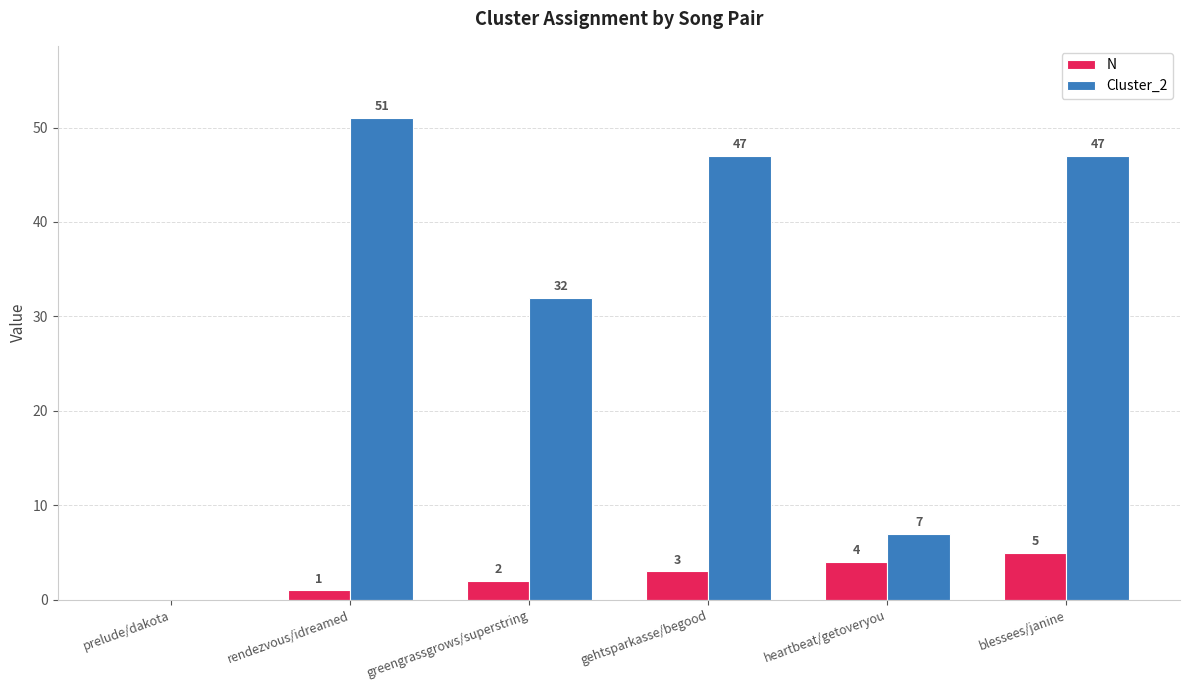

The value of N at rendezvous/idreamed is 1. True or false?

True